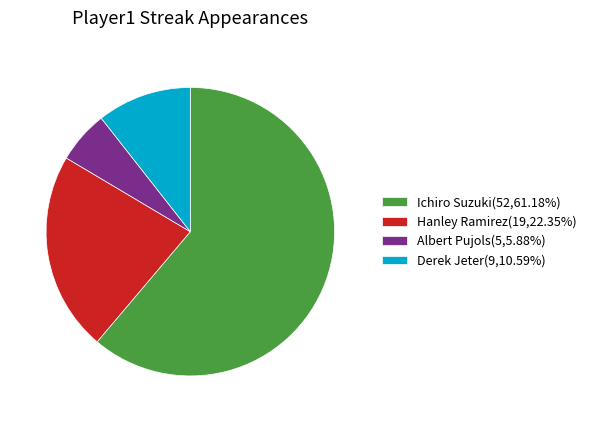

Combined, do Derek Jeter and Ichiro Suzuki account for over 50%?

Yes